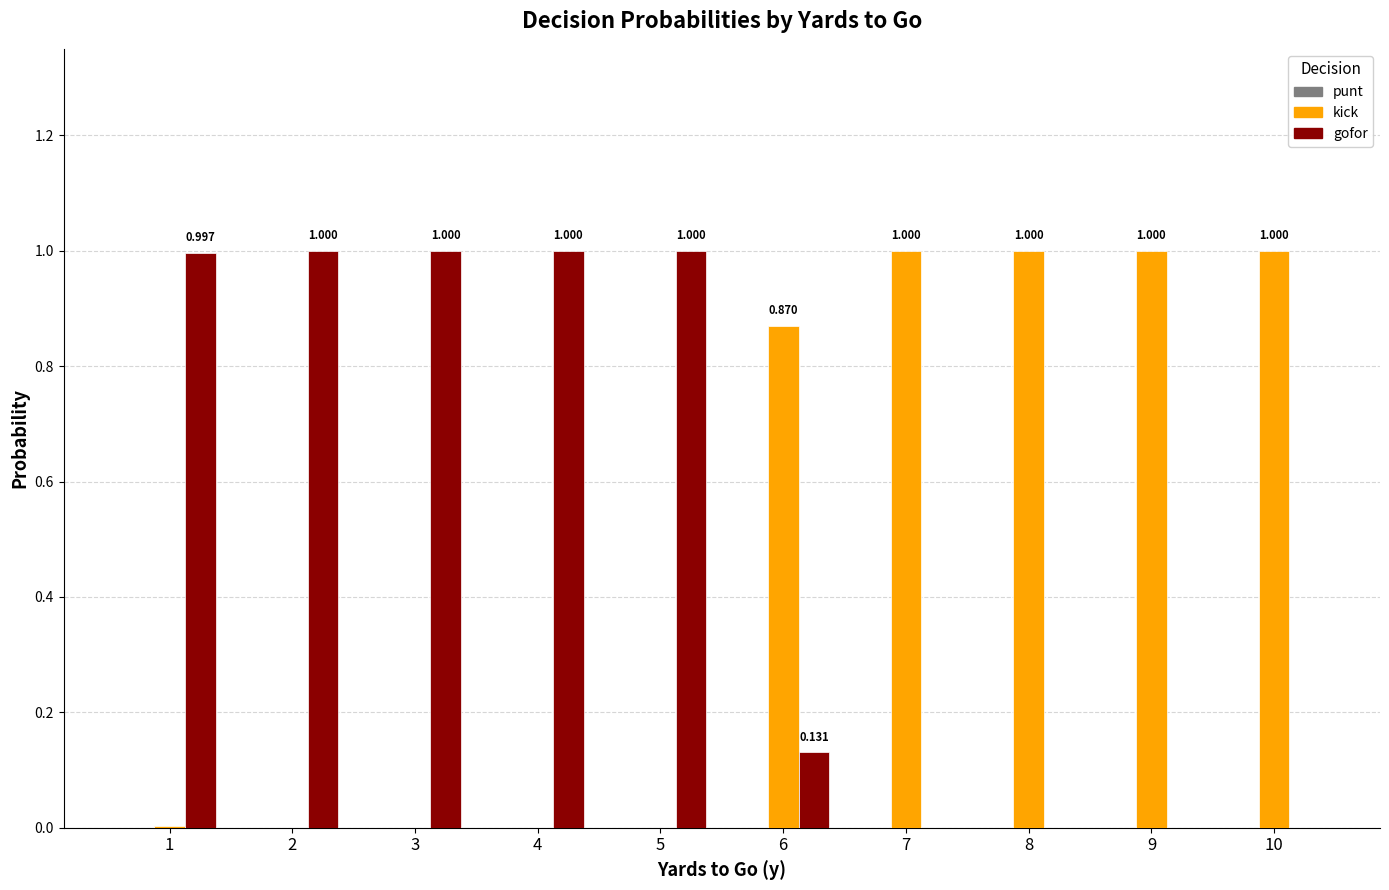

Is the value of gofor at 4 greater than the value of kick at 1?

Yes